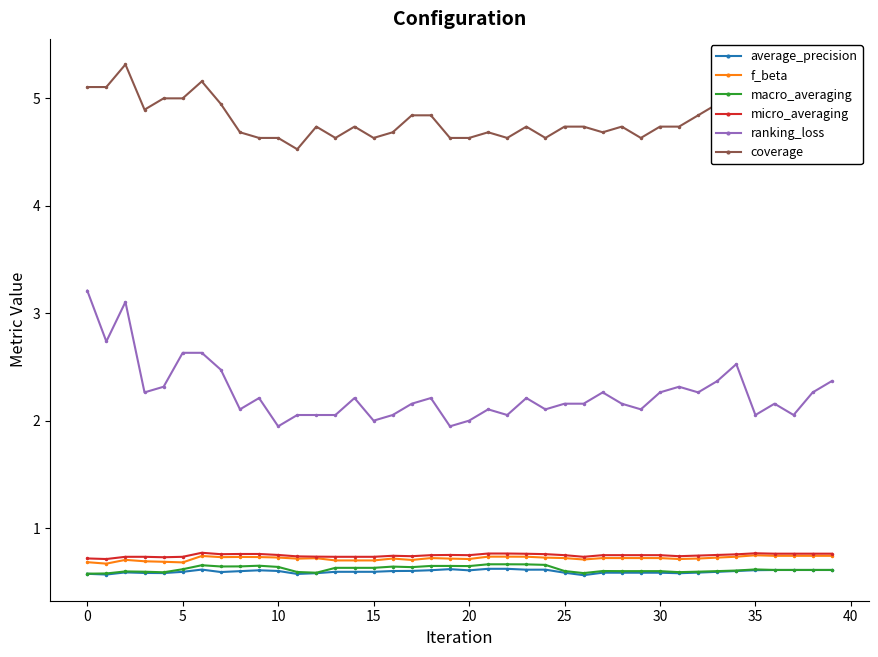

Count the number of categories in the chart.

40